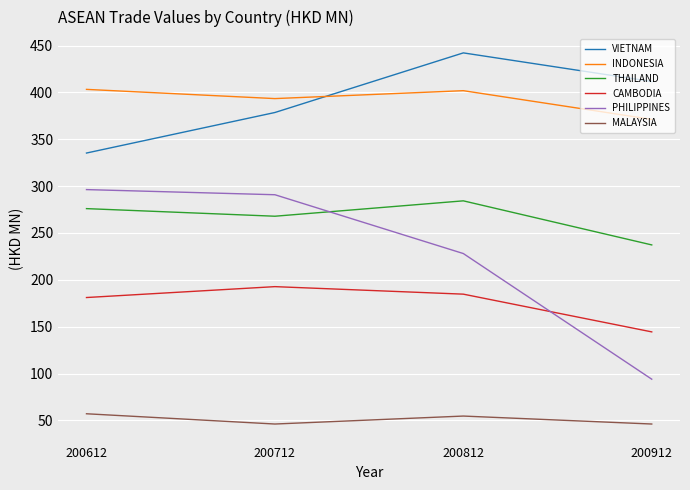

How many lines are shown in the chart?

6